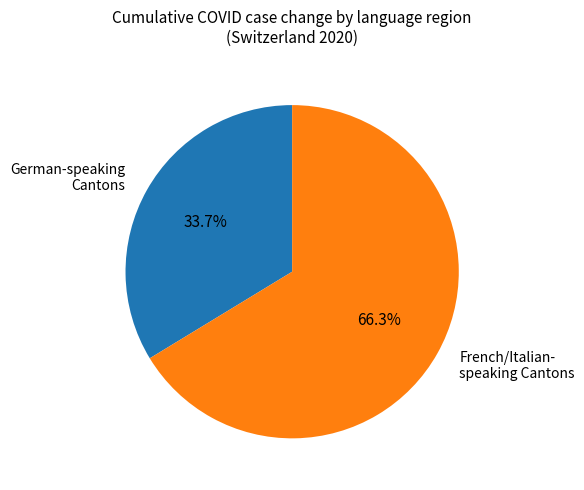

Which category has the biggest portion of the pie?

French/Italian- speaking Cantons